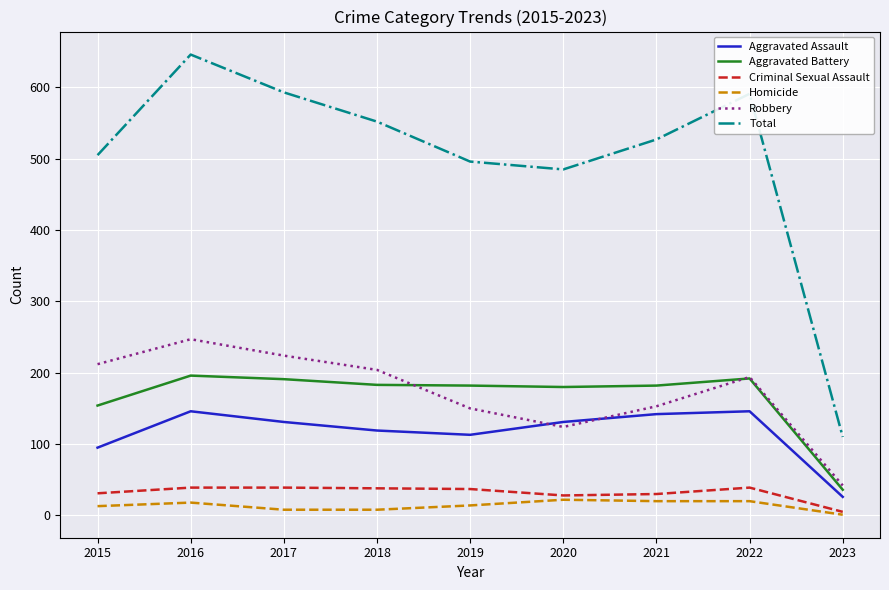

What is the maximum value shown in the chart?

646